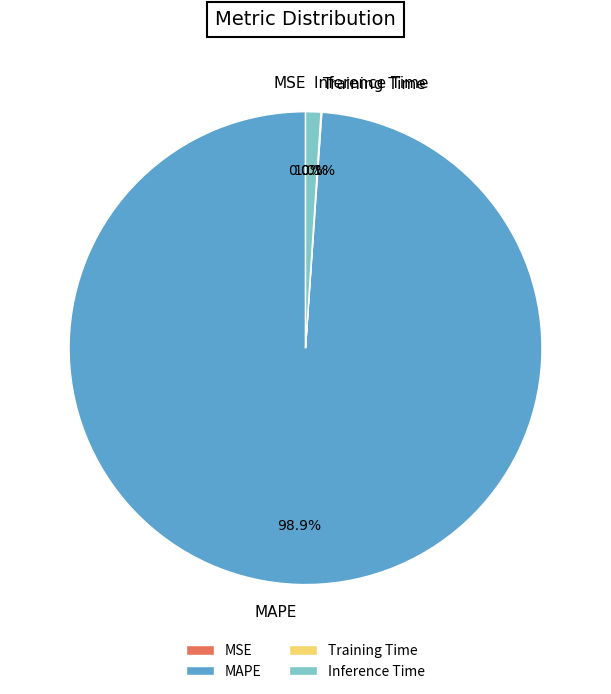

What percentage is NOT represented by Inference Time?

99.0%